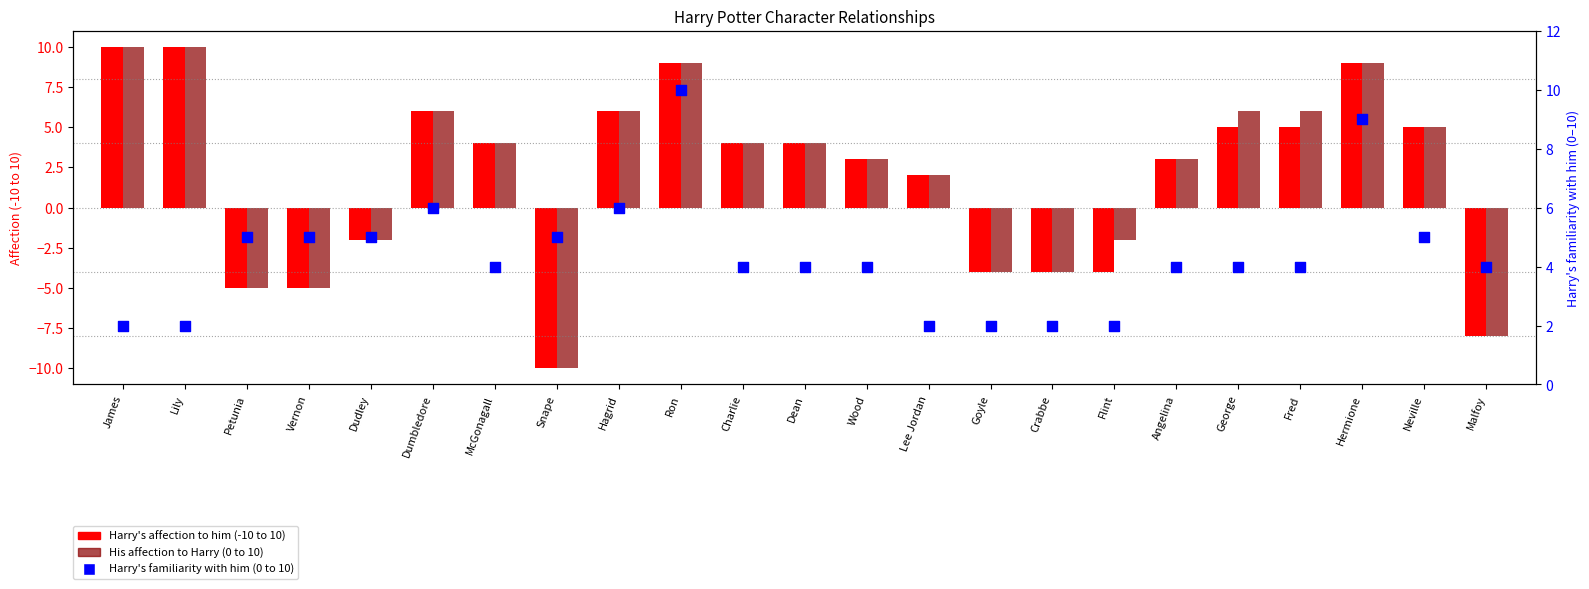

At which category is the sum across all series the highest?

Ron